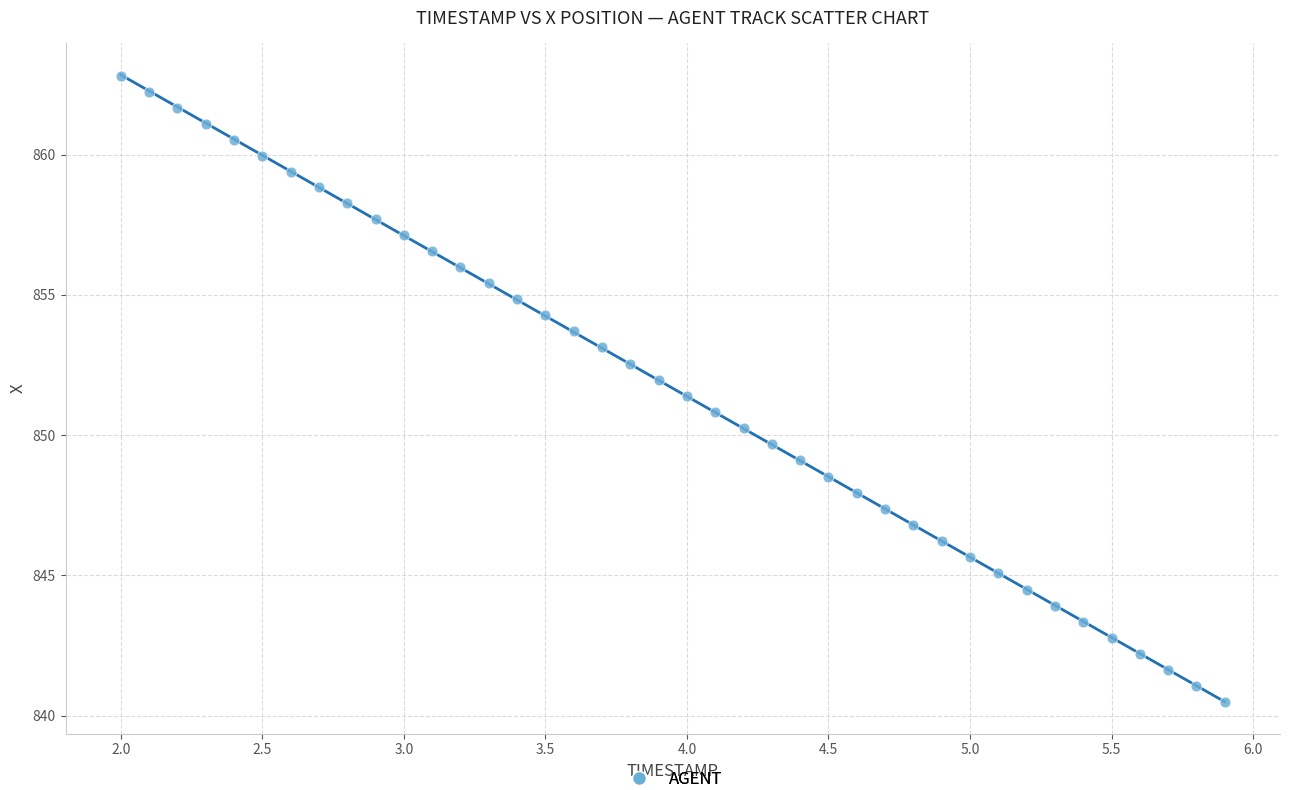

What is the range of X values (max minus min)?

3.9